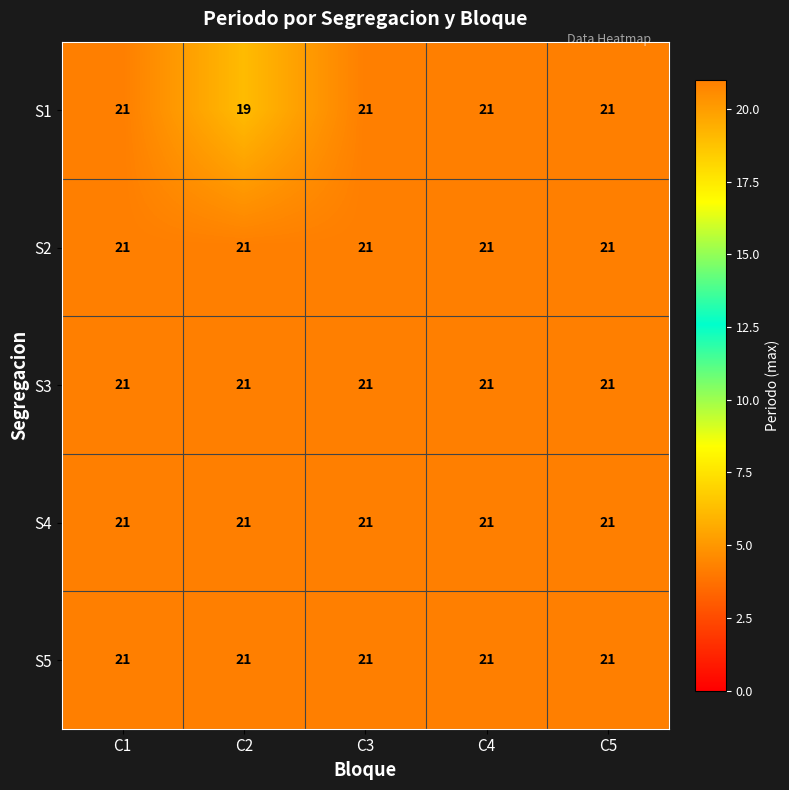

Which label corresponds to the smallest value in the chart?

C2